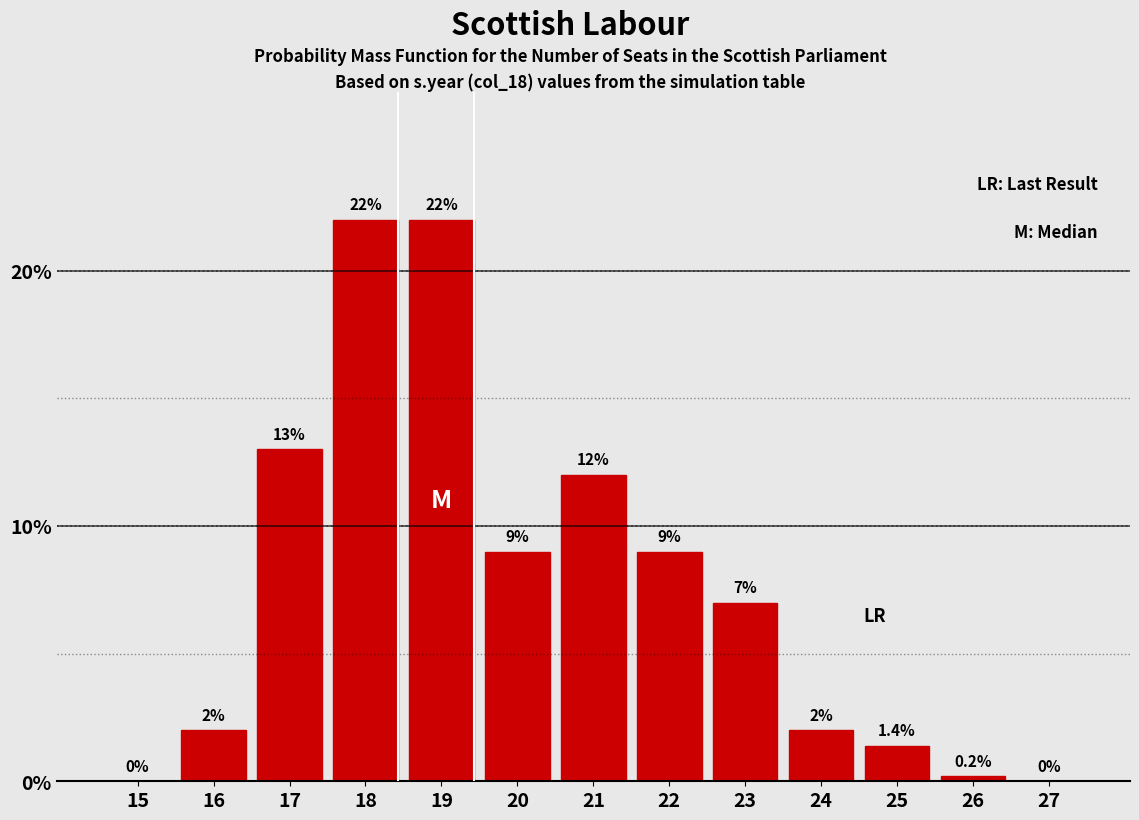

Reading left to right, extract all data points from this chart.

15=0.0	16=2.0	17=13.0	18=22.0	19=22.0	20=9.0	21=12.0	22=9.0	23=7.0	24=2.0	25=1.4	26=0.2	27=0.0